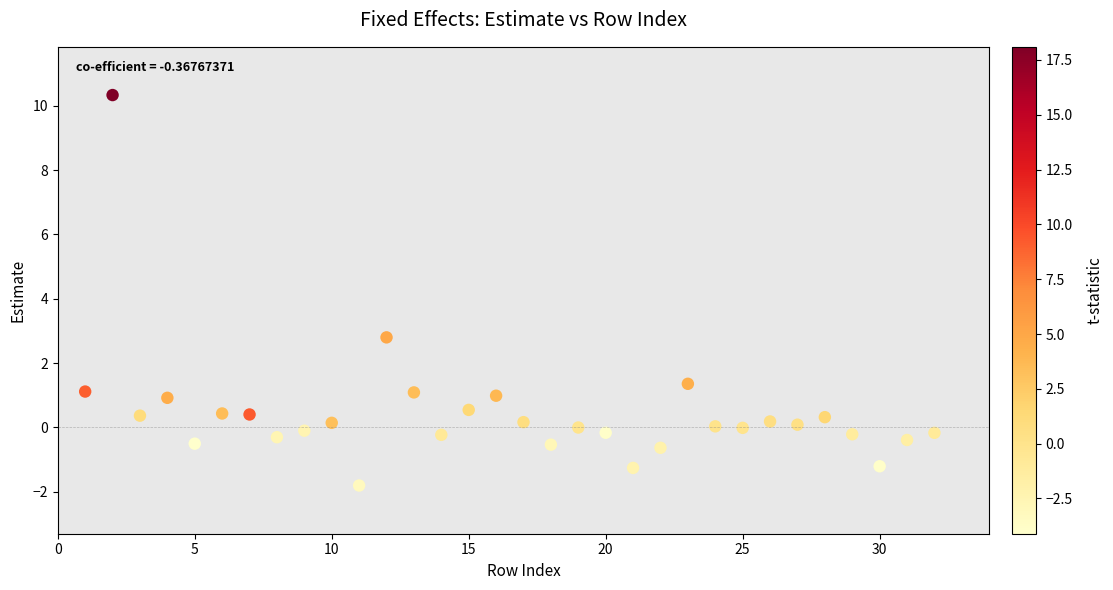

What is the range of Y values (max minus min)?

12.1